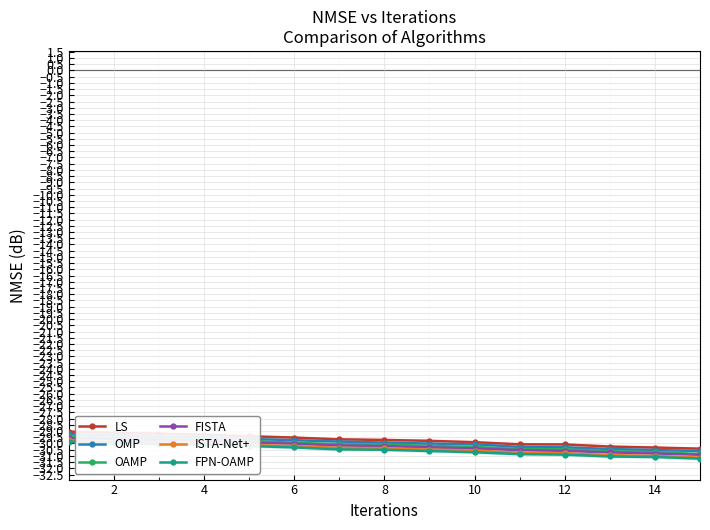

What is the maximum value shown in the chart?

-29.1